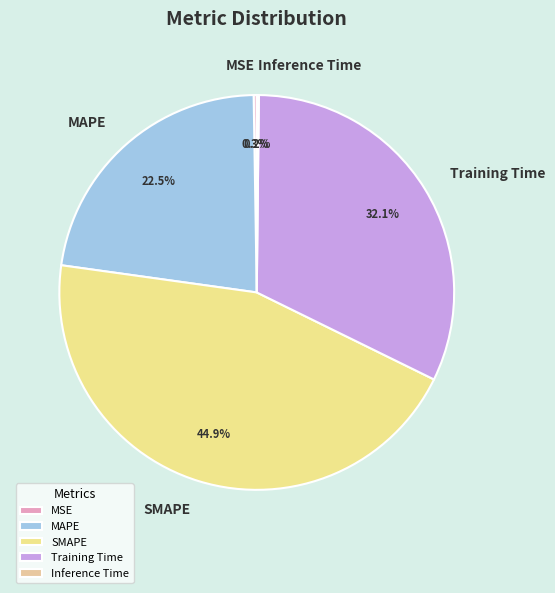

To the nearest percent, what is the average slice percentage?

20%